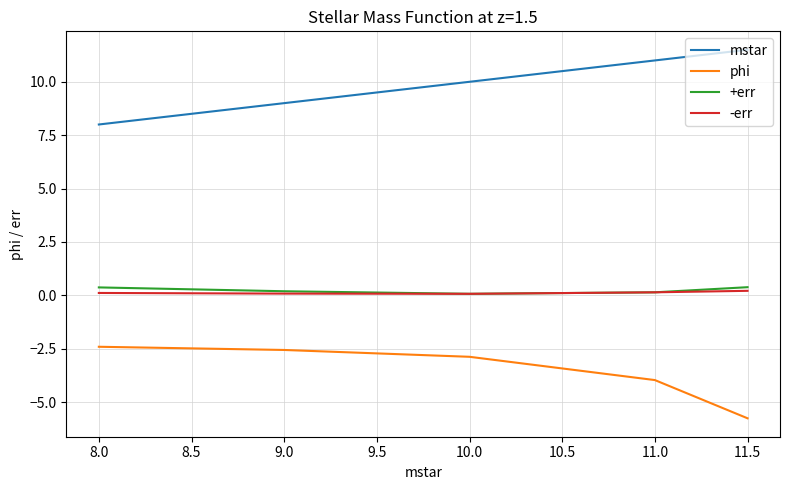

True or false: phi and mstar cross at least once.

False